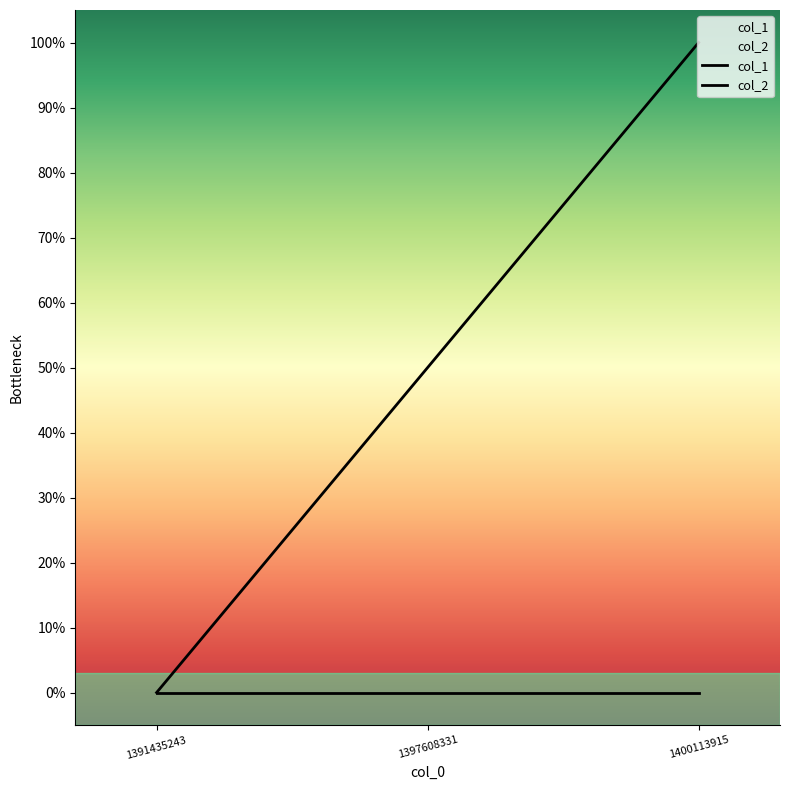

Approximately how many times larger is the value at 1397608331 compared to 1400113915?

0.5